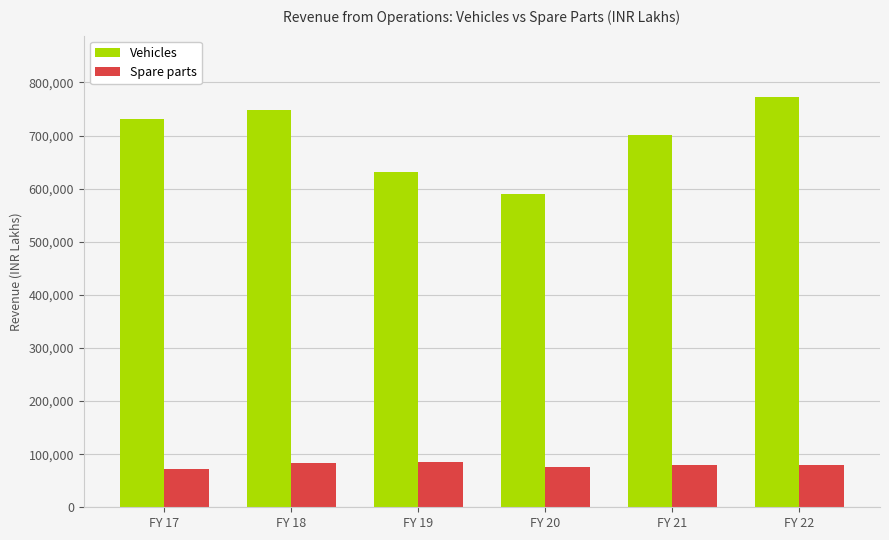

What is the sum of the Vehicles values at FY 22 and FY 20?

1362380